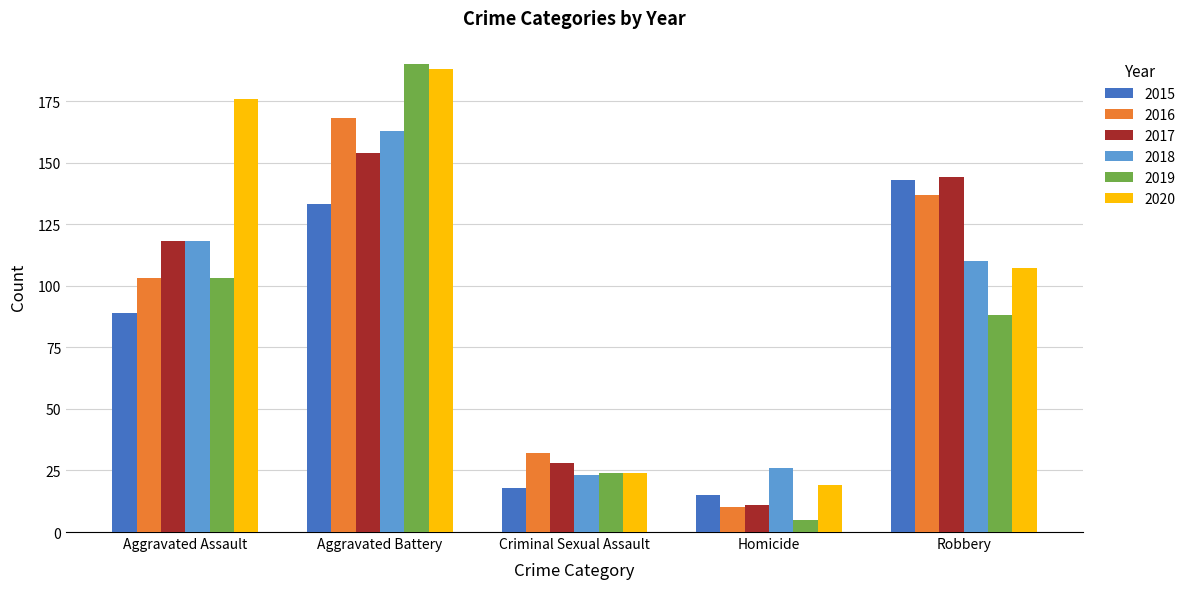

What is the total value across all series at Criminal Sexual Assault?

149